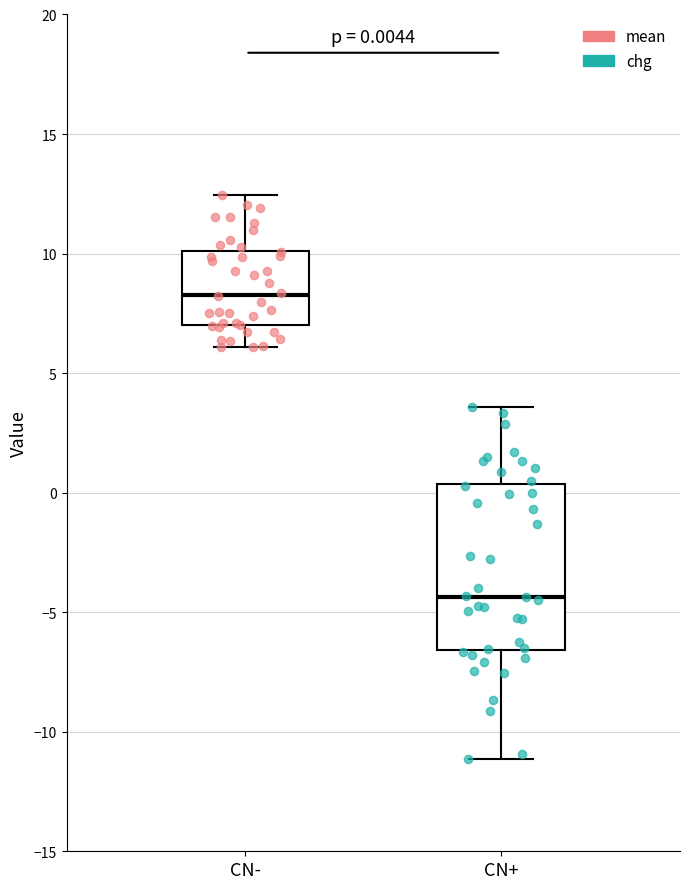

Which box has the lowest median line?

CN+